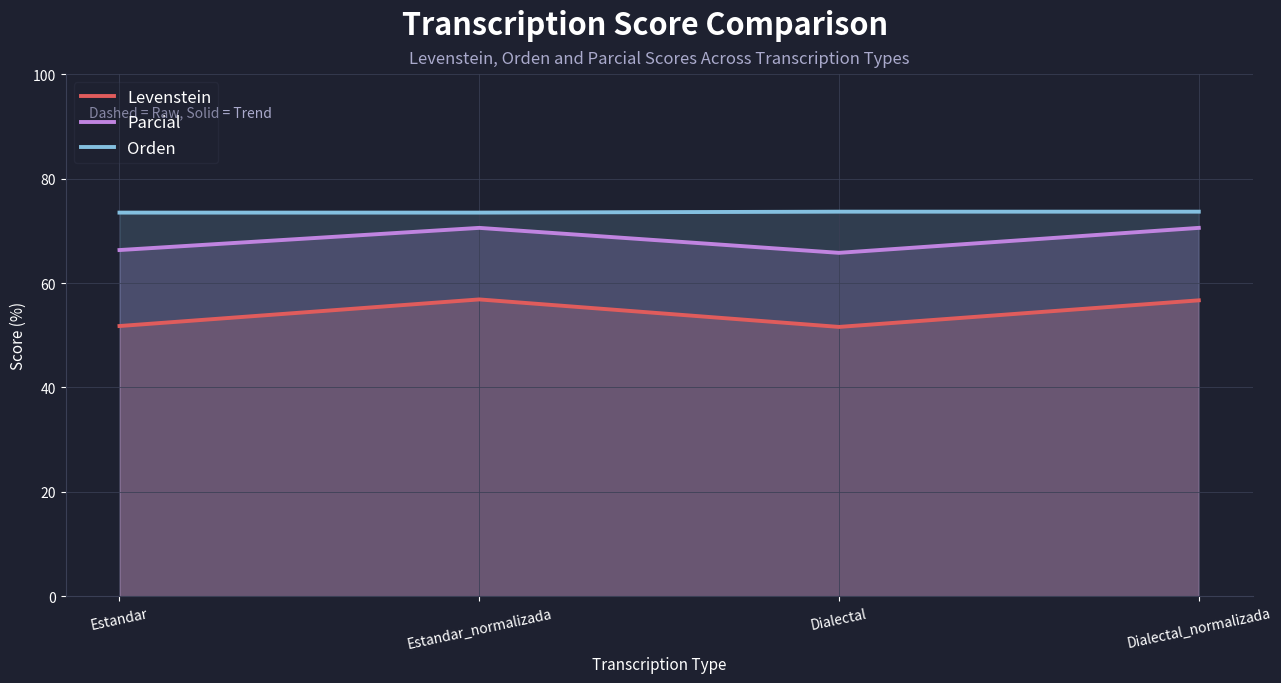

The Levenstein series shows 81.9 at Estandar. True or false?

False